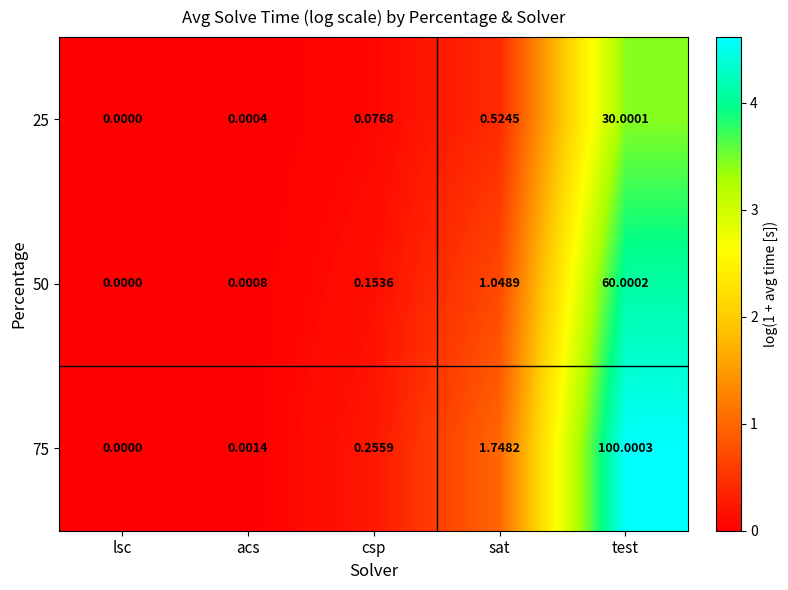

Where is 25 nearest to the value 15?

sat